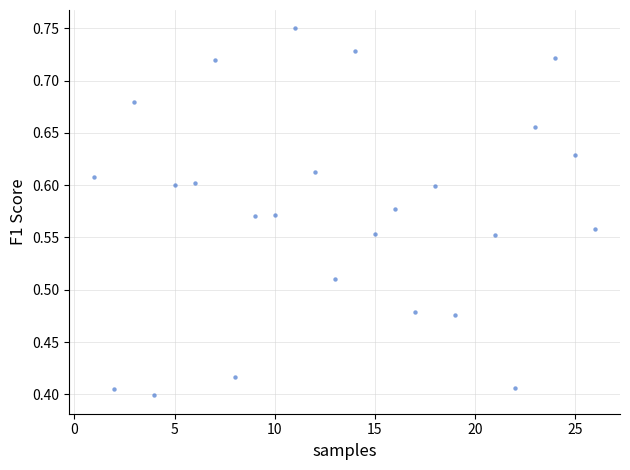

What is the range of X values (max minus min)?

25.0